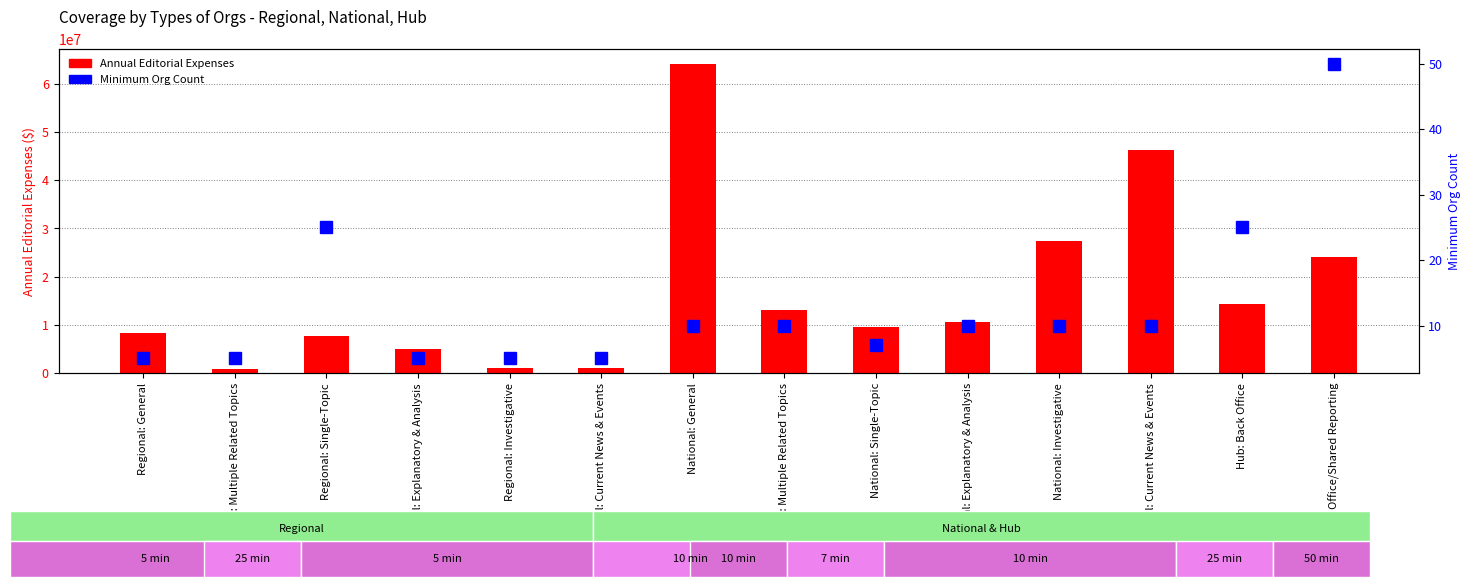

What is the sum of the Annual Editorial Expenses values at Regional: Multiple Related Topics and Regional: Single-Topic?

8393180.0